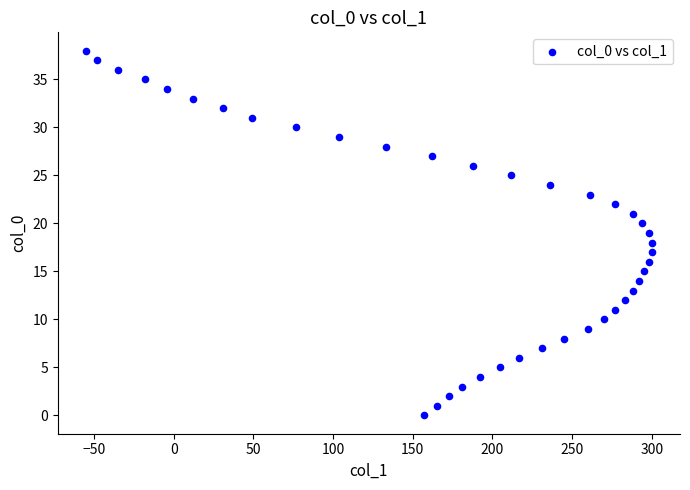

What is the range of X values (max minus min)?

355